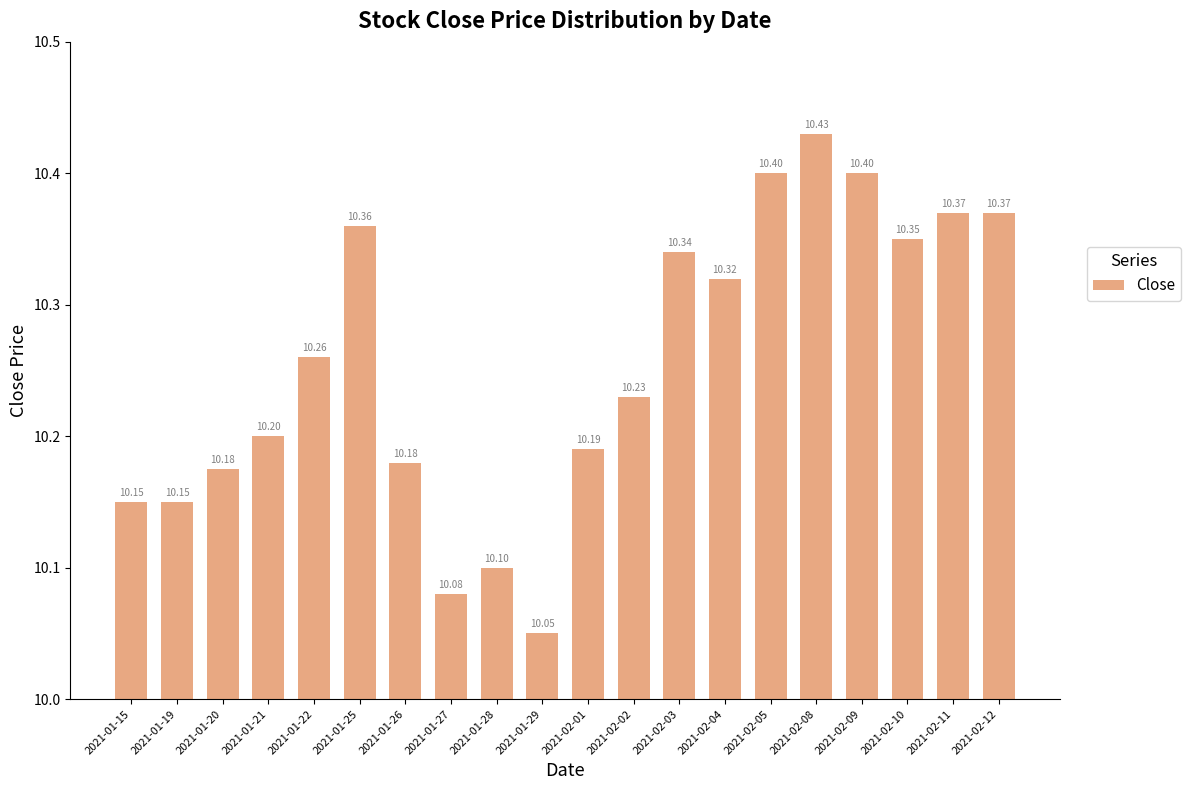

Which has a higher value, 2021-02-02 or 2021-01-19?

2021-02-02